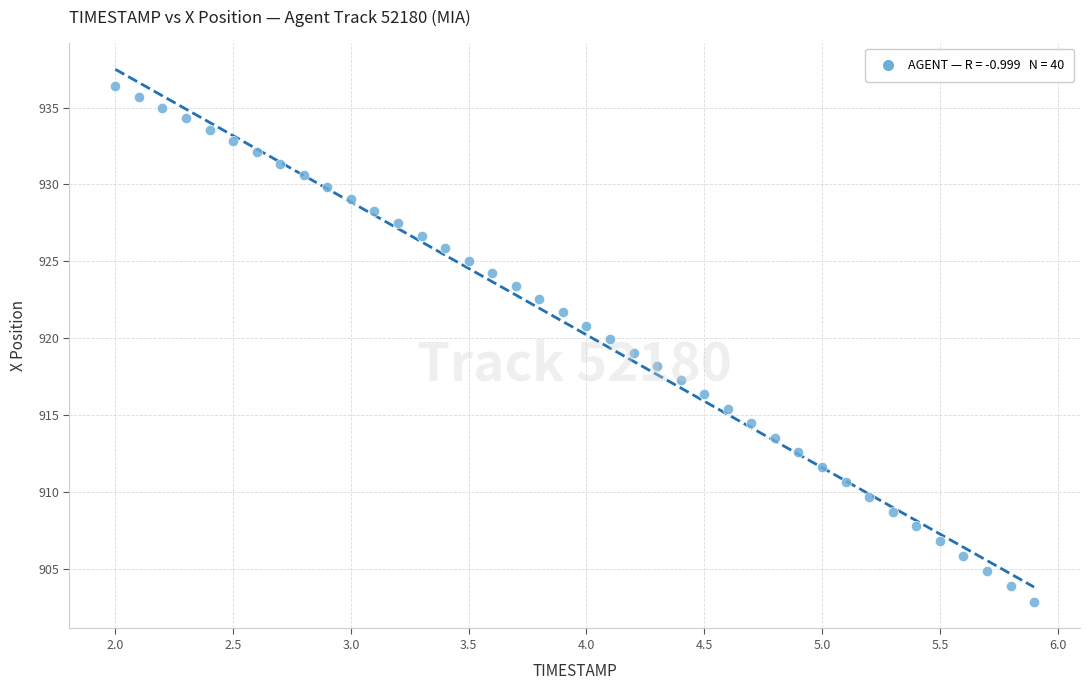

What is the range of Y values (max minus min)?

33.6